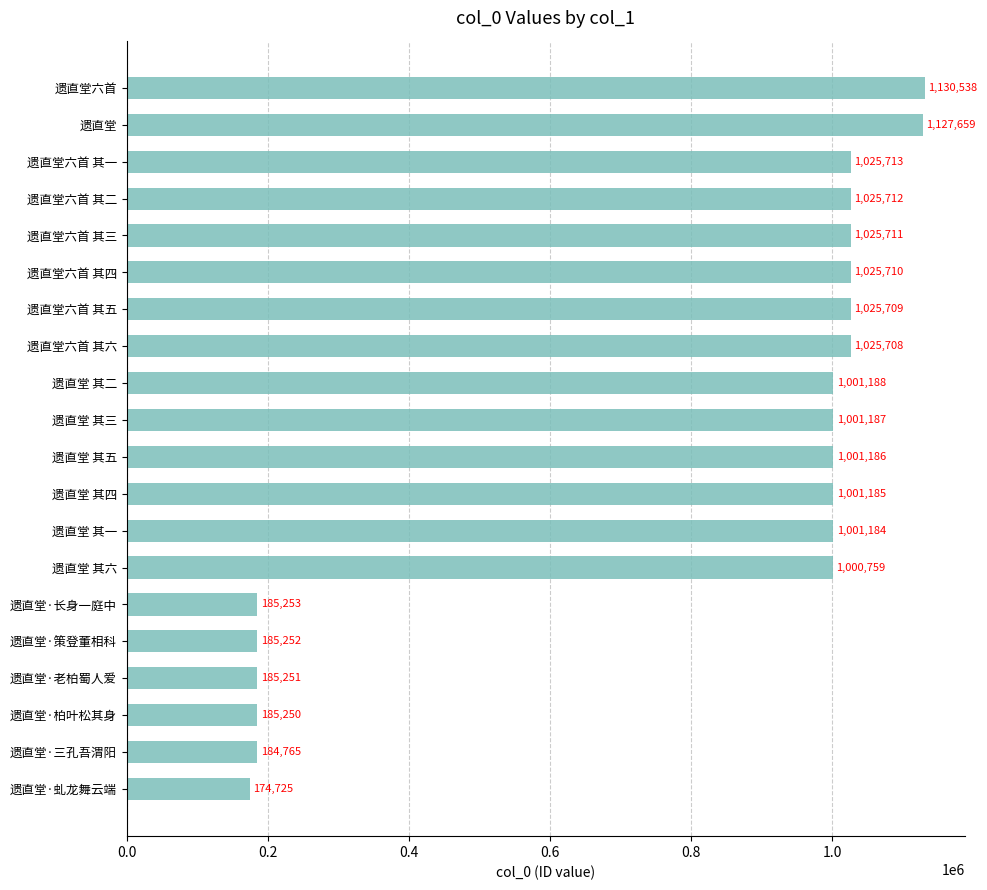

What value does the data have at 遗直堂·策登董相科, to the nearest 50?

185250